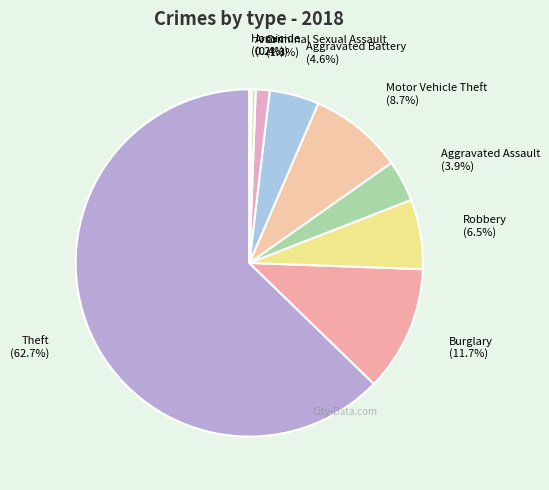

Is the sum of Aggravated Battery and Criminal Sexual Assault greater than half?

No